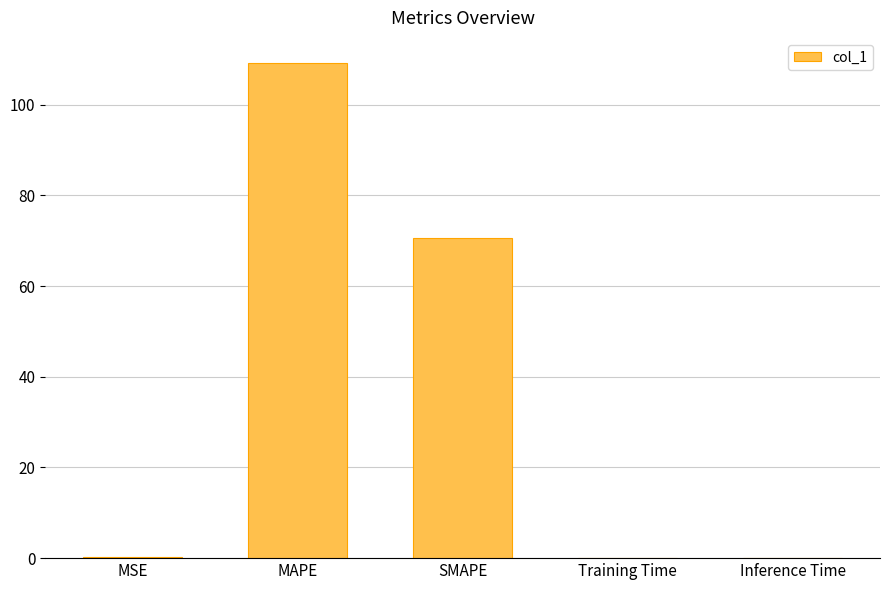

What is the sum of all values?

180.2